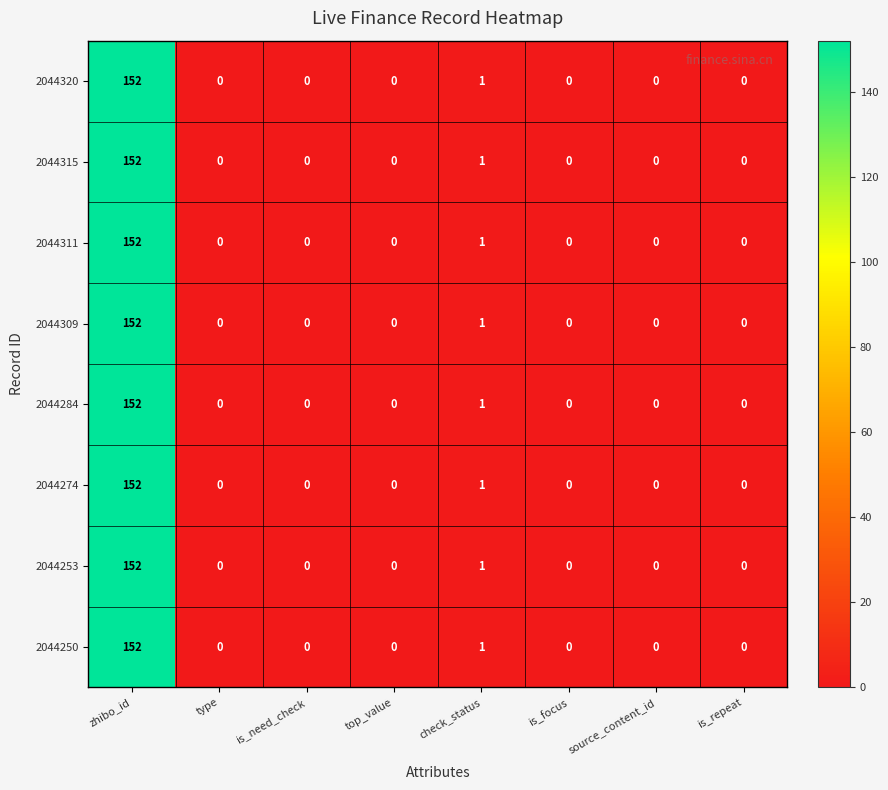

At which category is the sum across all series the highest?

zhibo_id